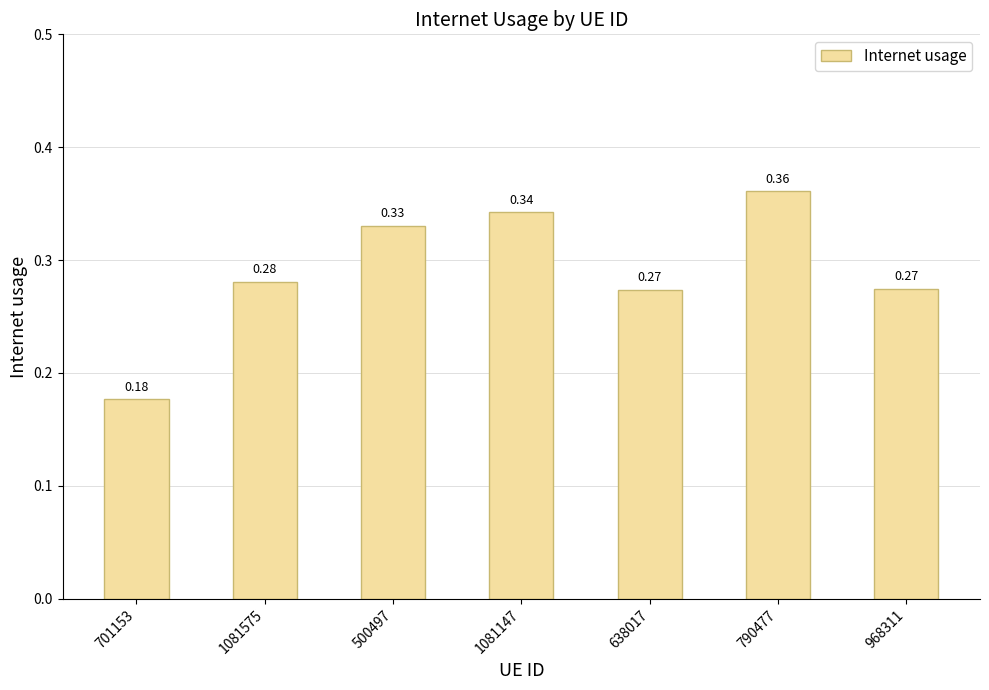

What is the label of the 6th bar from the right?

1081575